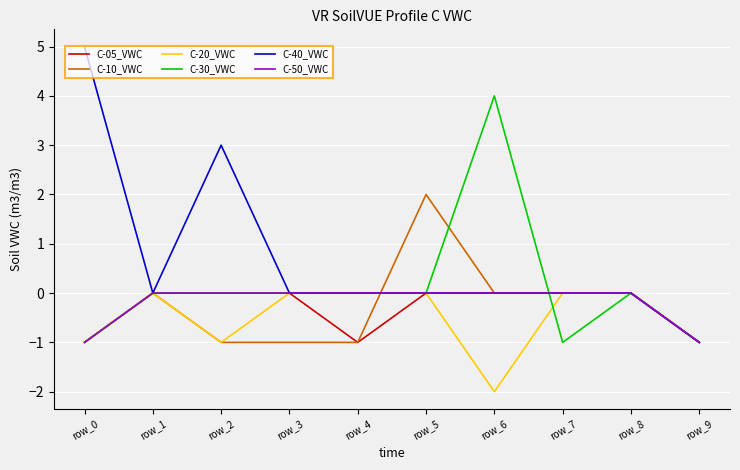

What is the maximum value shown in the chart?

5